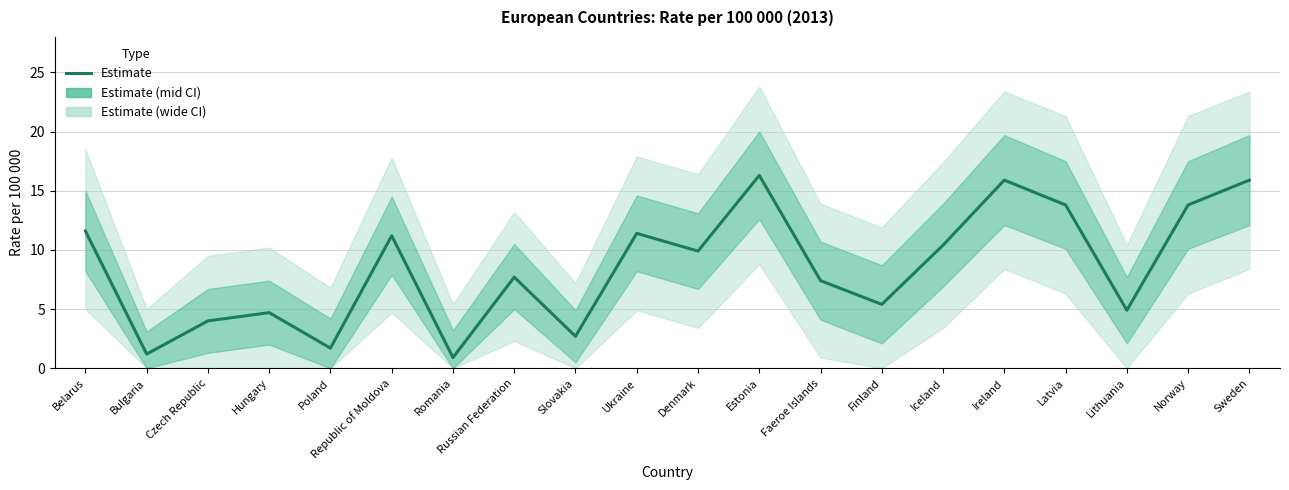

What is the label of the 9th point from the left?

Slovakia